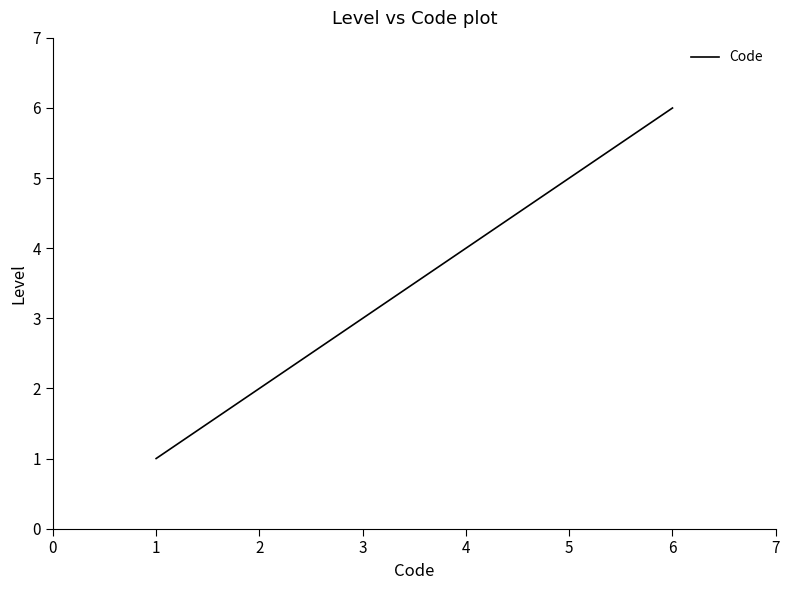

True or false: there are more than 2 points higher than both neighbors.

False